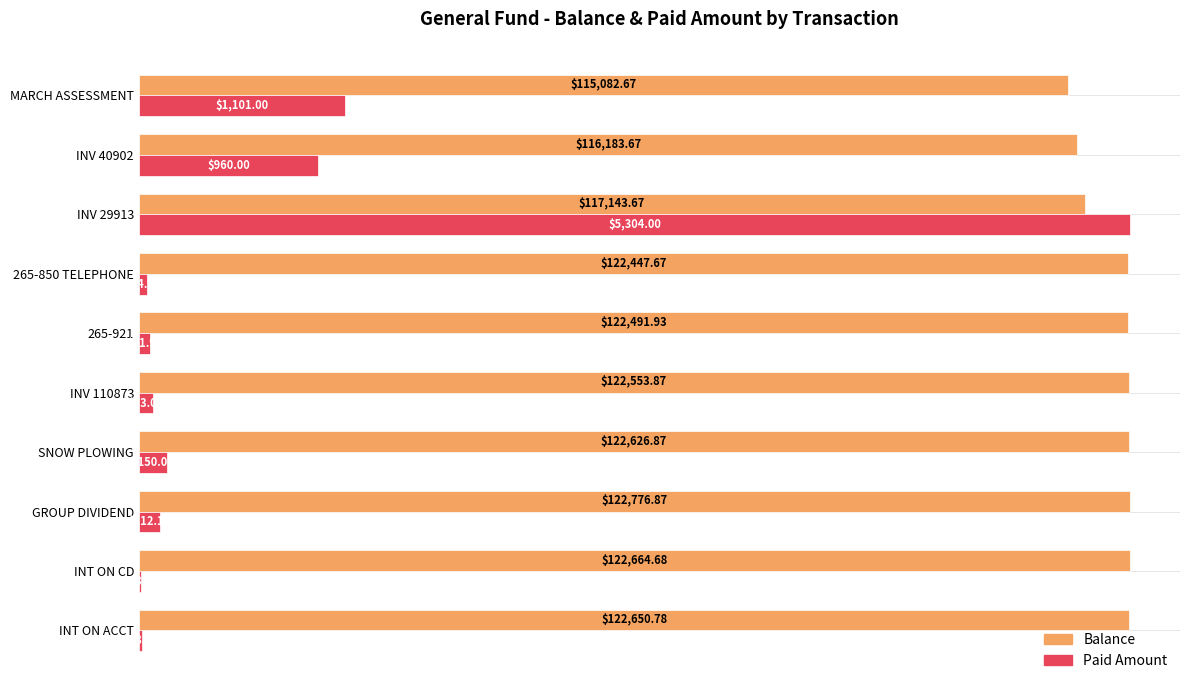

What are all the series names shown in the legend?

Balance, Paid Amount